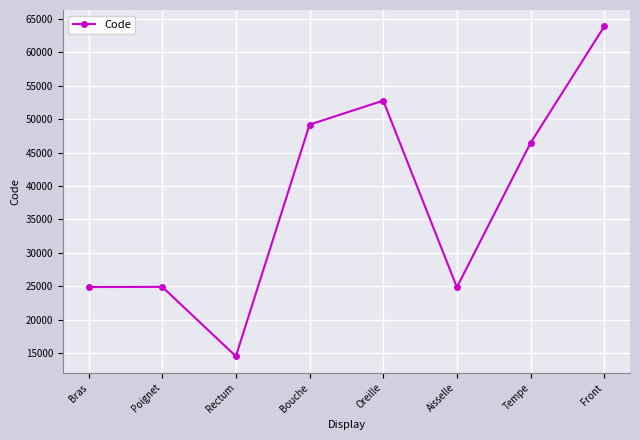

What is the label of the 3rd point from the left?

Rectum